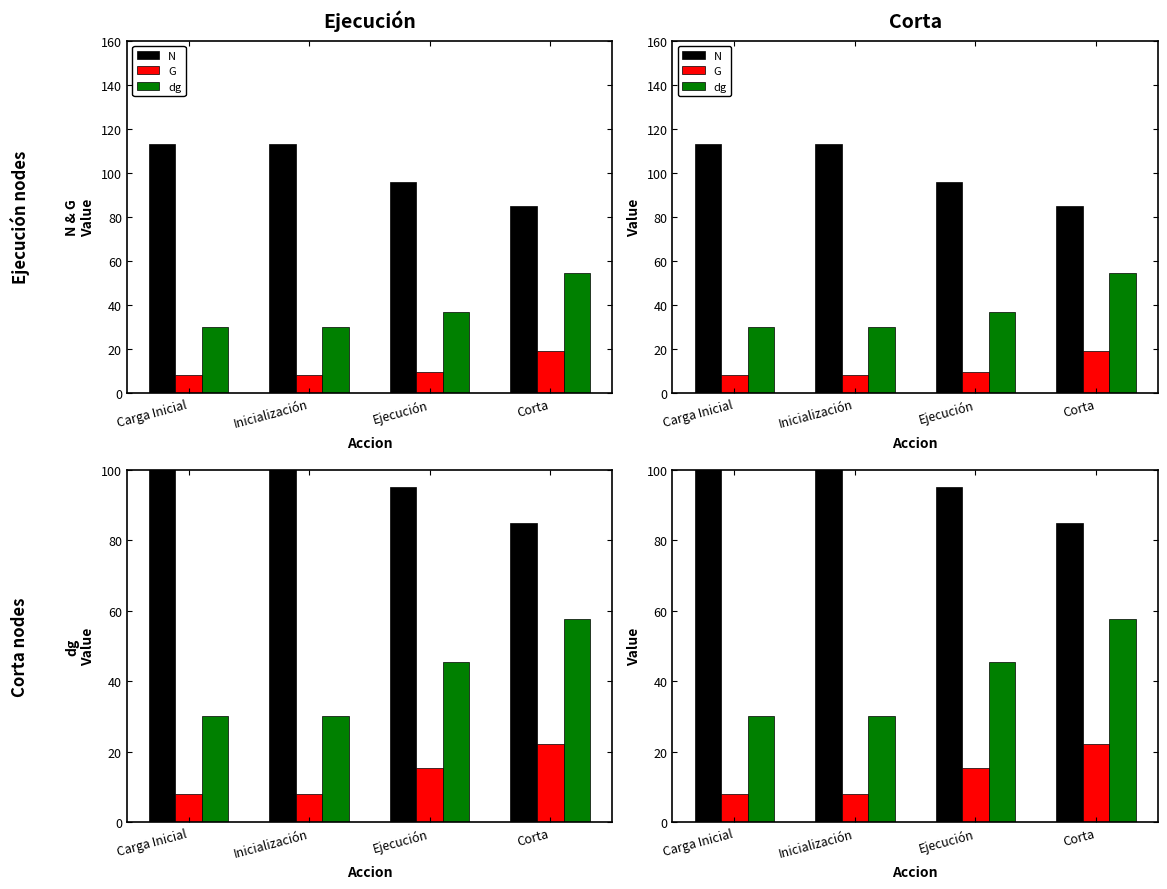

Which category has the lowest value in the N series?

Corta